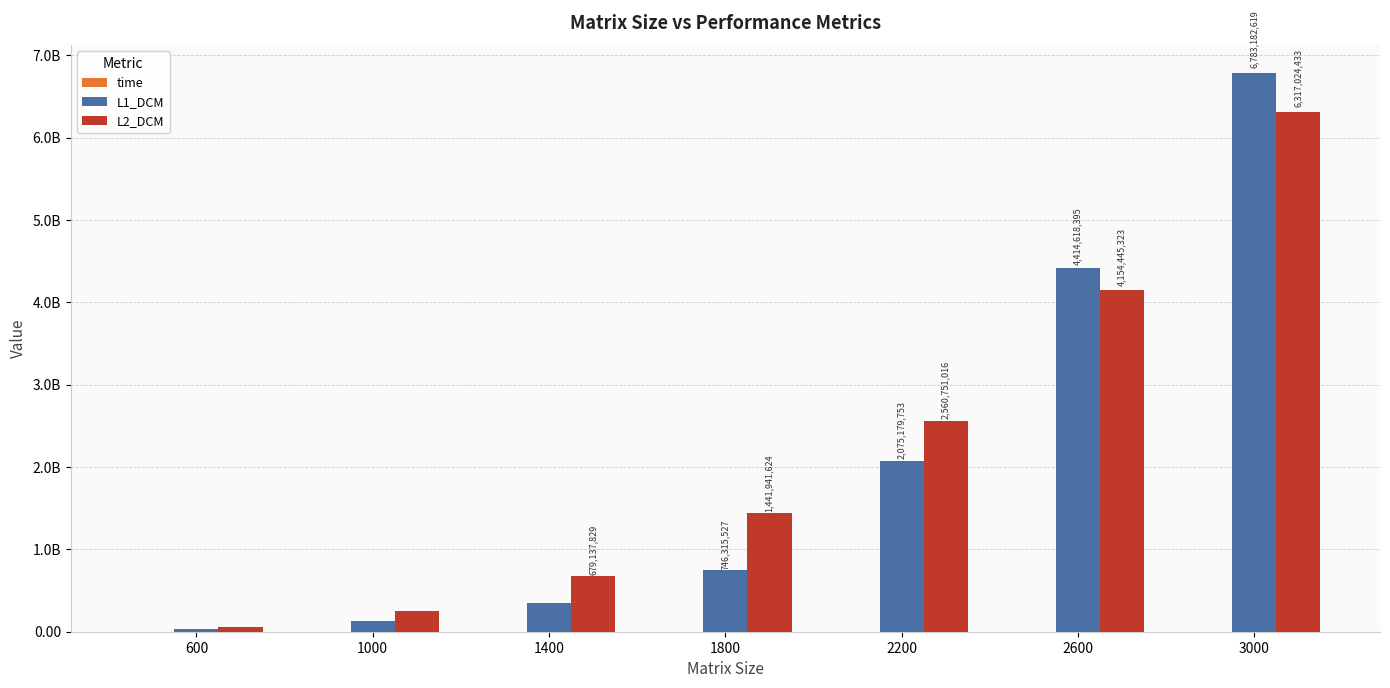

Are the bars horizontal?

No